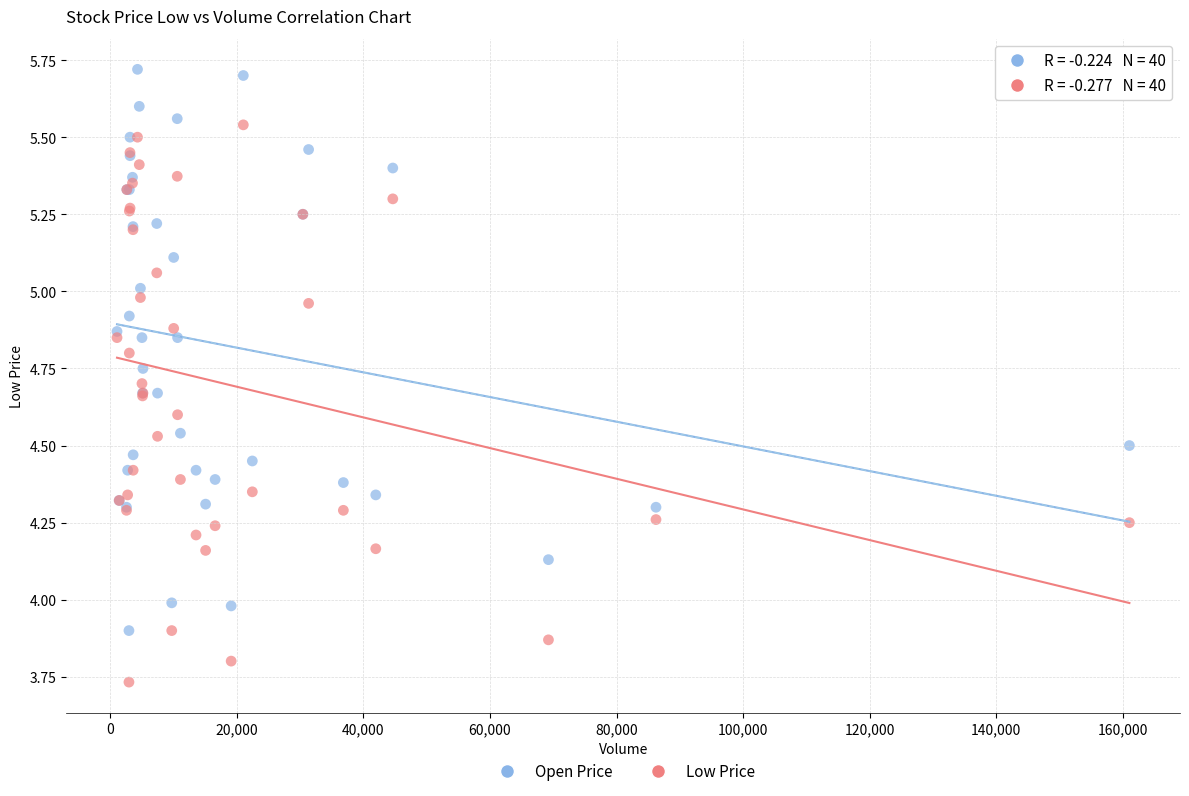

Which series reaches the minimum Y coordinate?

Low Price